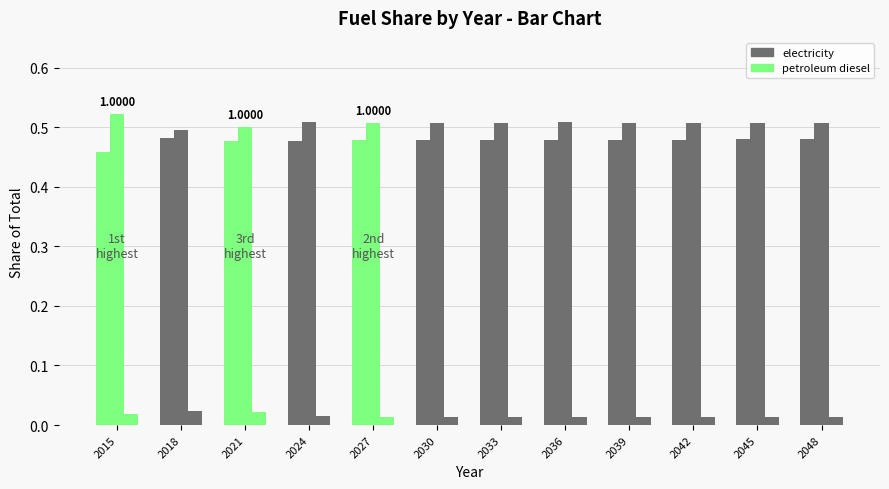

What is the value of the electricity bar at the 25th from the left?

0.5